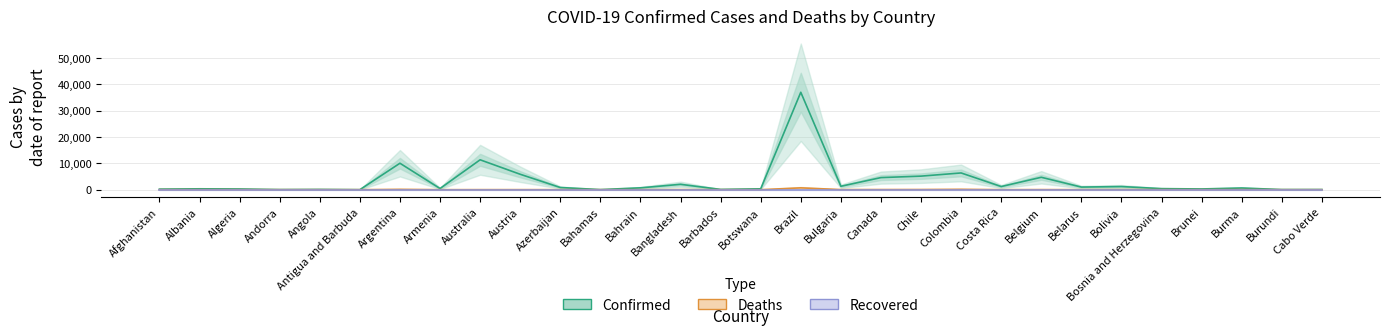

Is this an area chart (filled region under the line)?

No